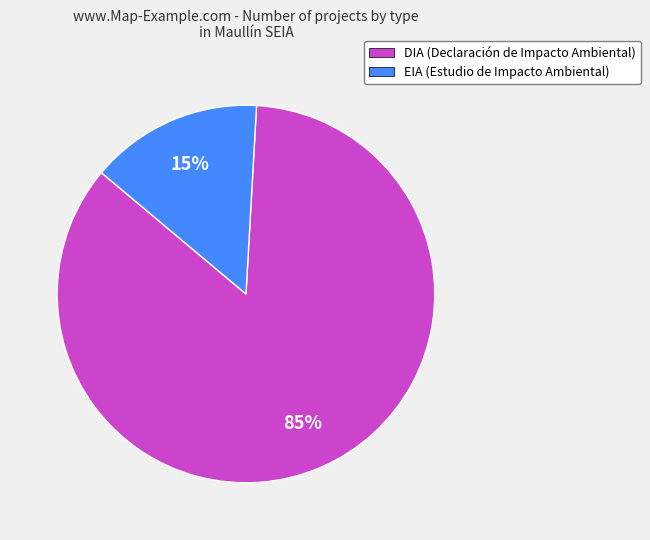

What percentage is the DIA slice, to the nearest percent?

85%